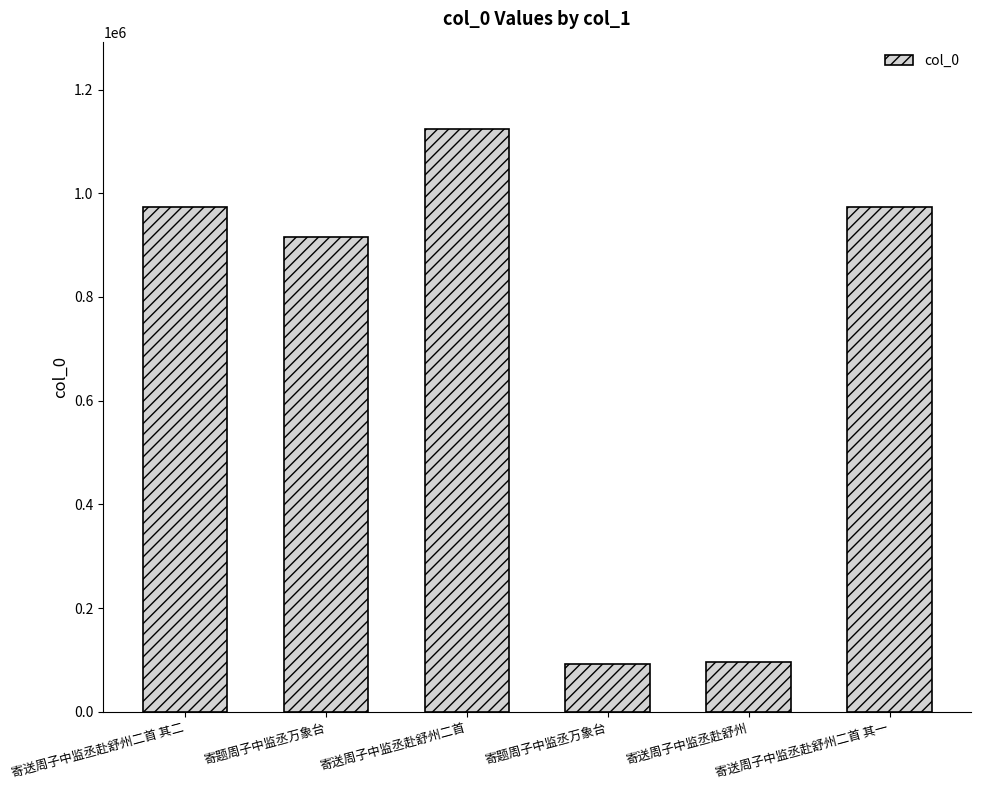

Read the value at 寄题周子中监丞万象台.

915688